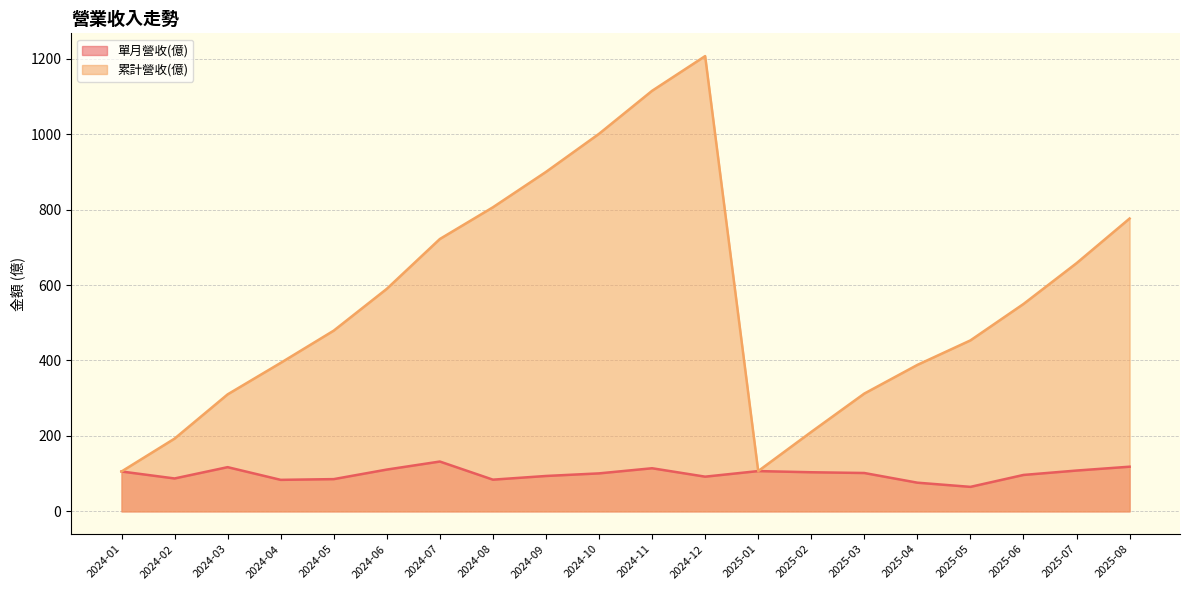

What is the approximate value of 累計營收(億) at 2025-03?

312.3